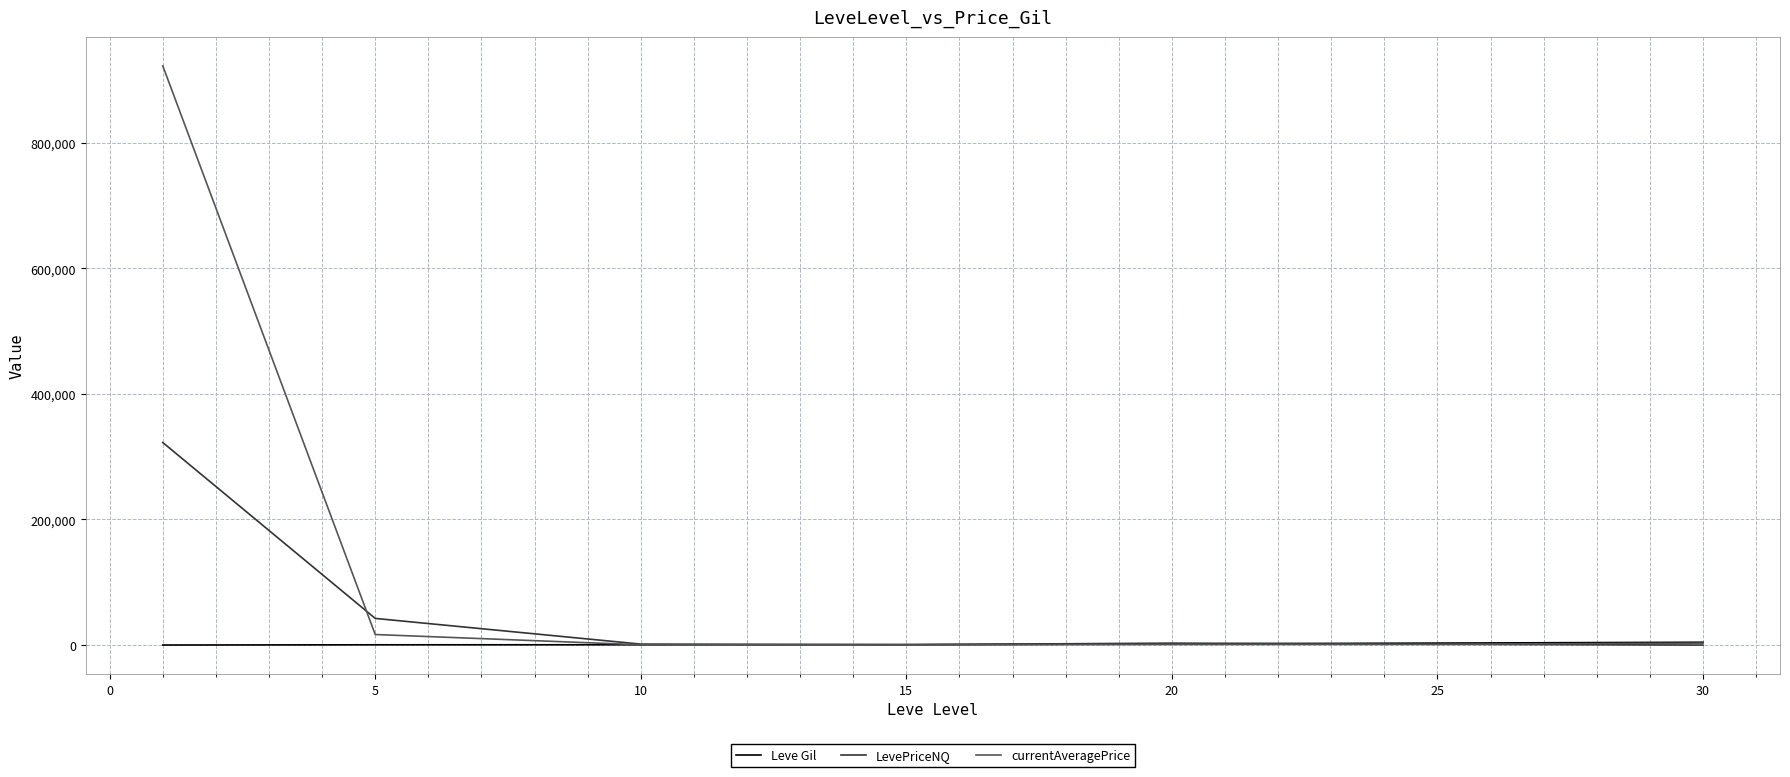

Which series has the largest range (max minus min)?

currentAveragePrice